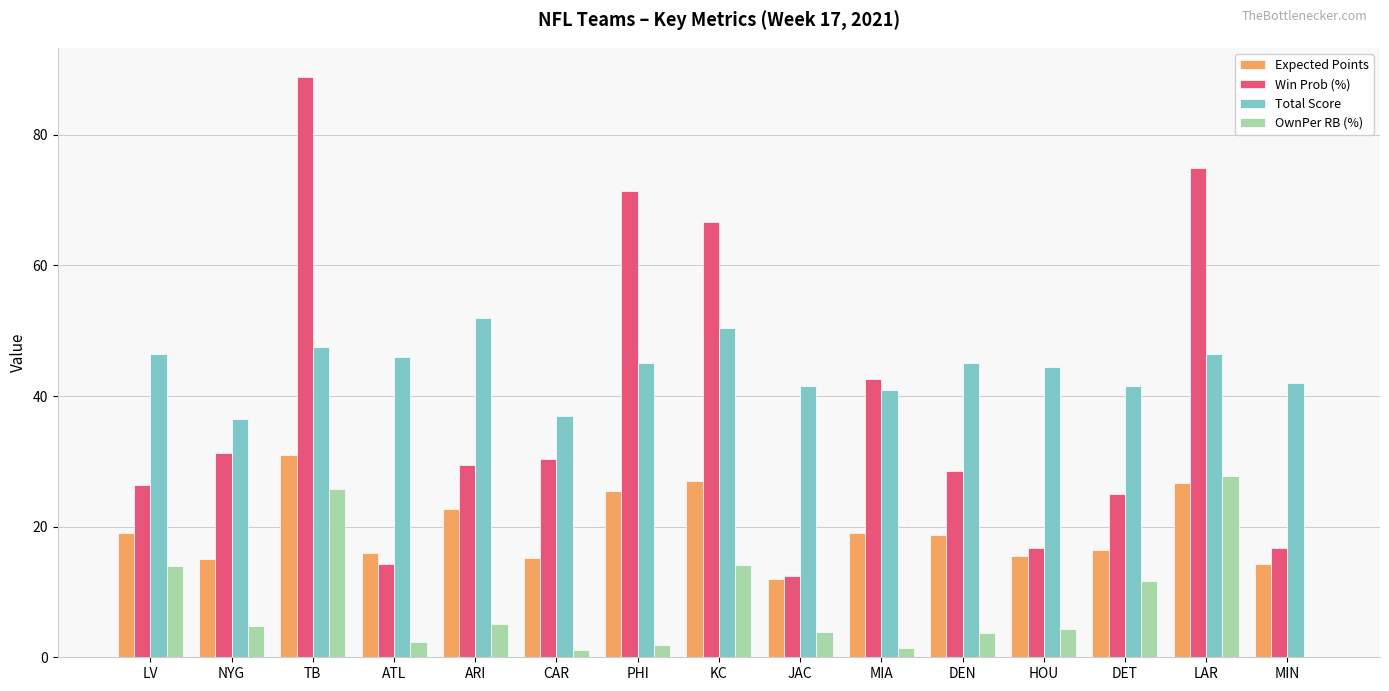

How many distinct data groups are displayed?

4